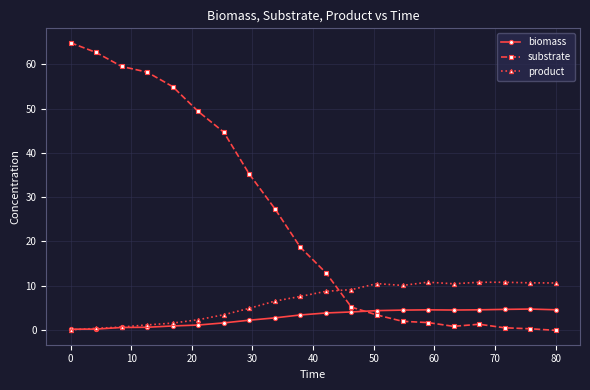

In substrate, how many points are lower than both neighbors (excluding endpoints)?

1